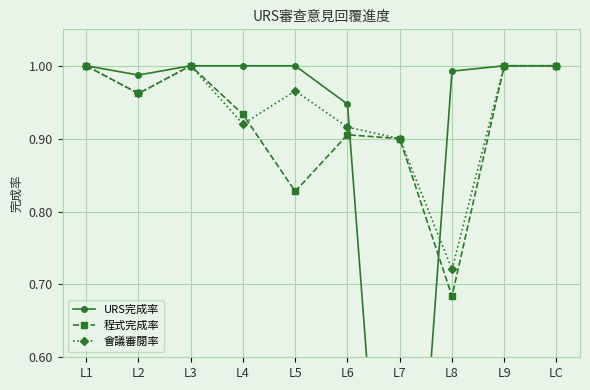

At which label is URS完成率 closest to 0?

L7